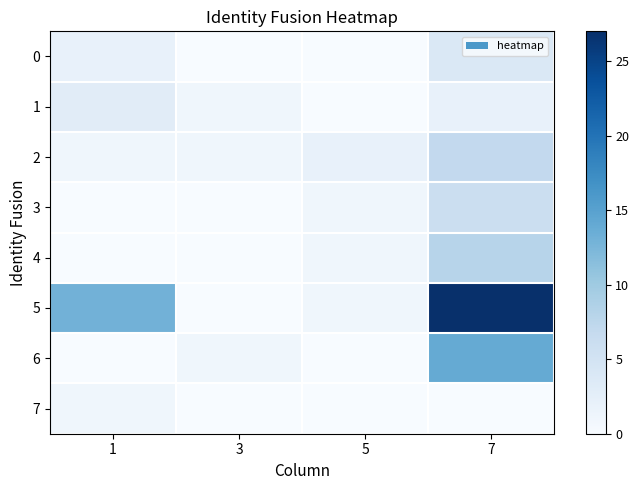

At how many categories does at least one series exceed 24?

1